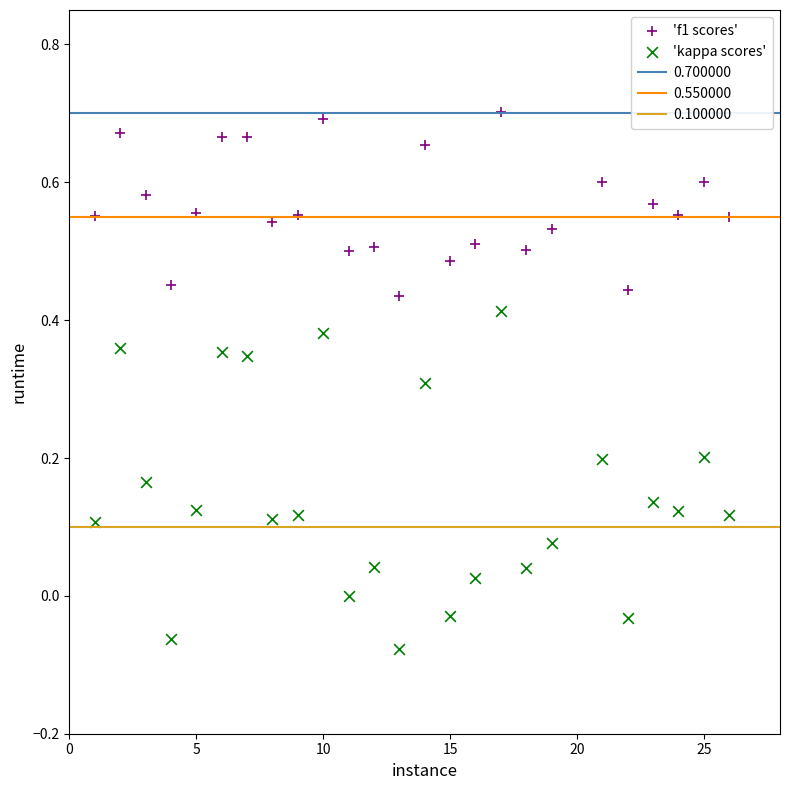

What is the X range (max minus min) for the scatter plot?

25.0